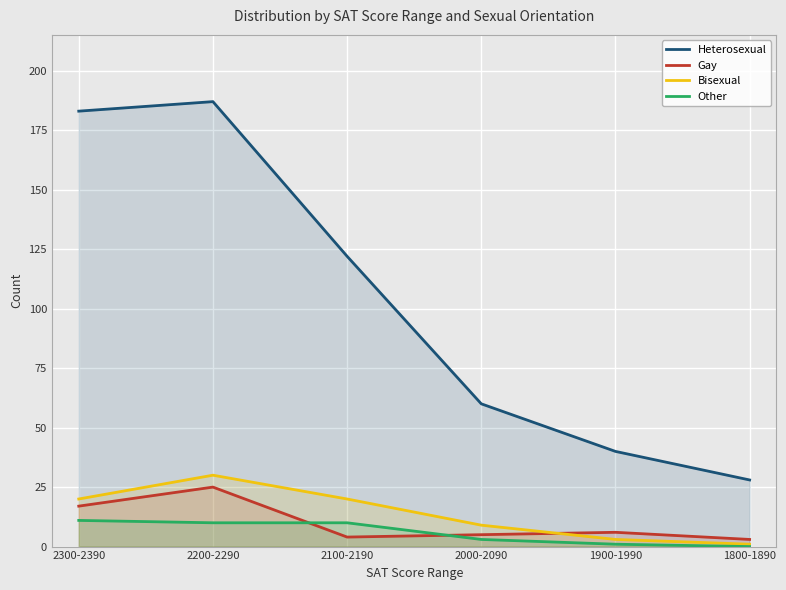

Does the chart display data point markers on the line(s)?

No